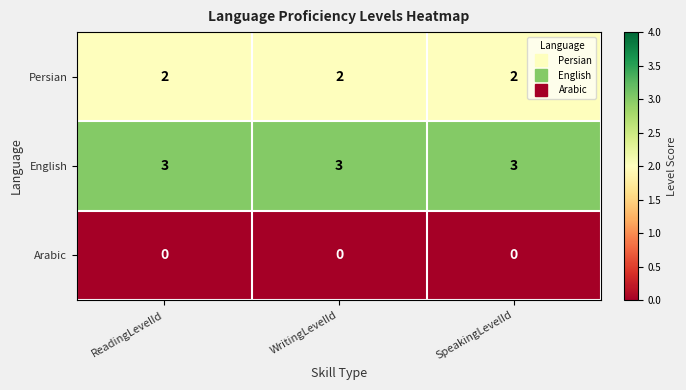

Rank the series at ReadingLevelId from highest to lowest value.

English, Persian, Arabic